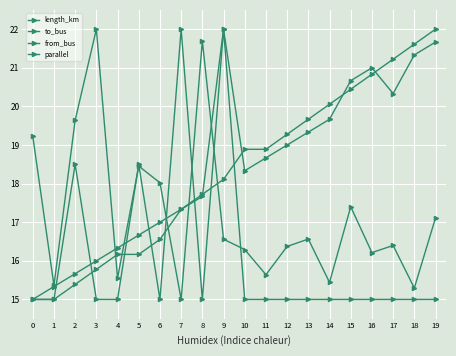

Which has a higher value, 14 or 18?

14